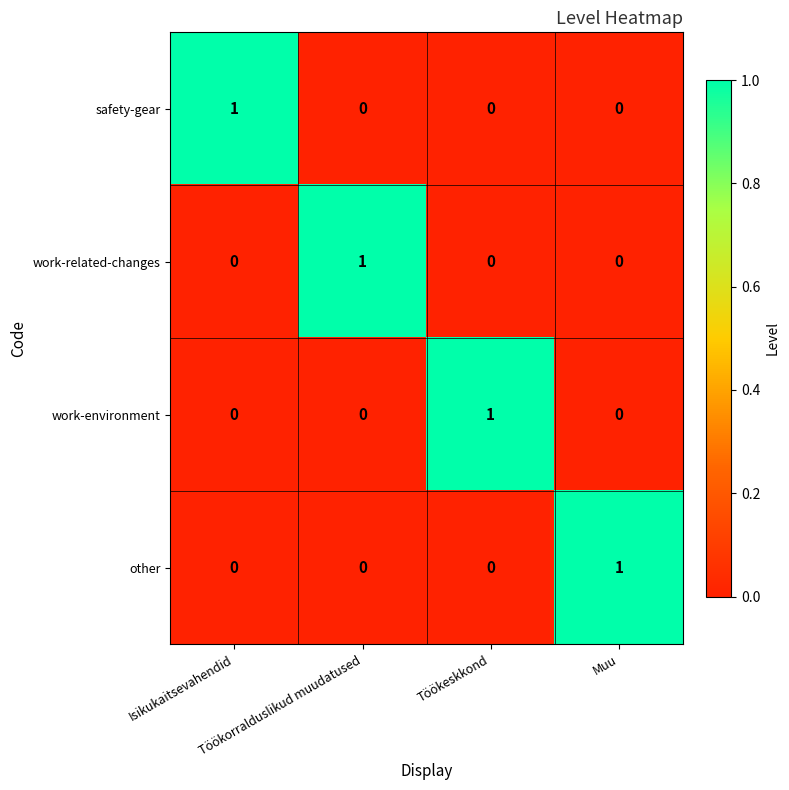

At how many categories does at least one series exceed 0?

4